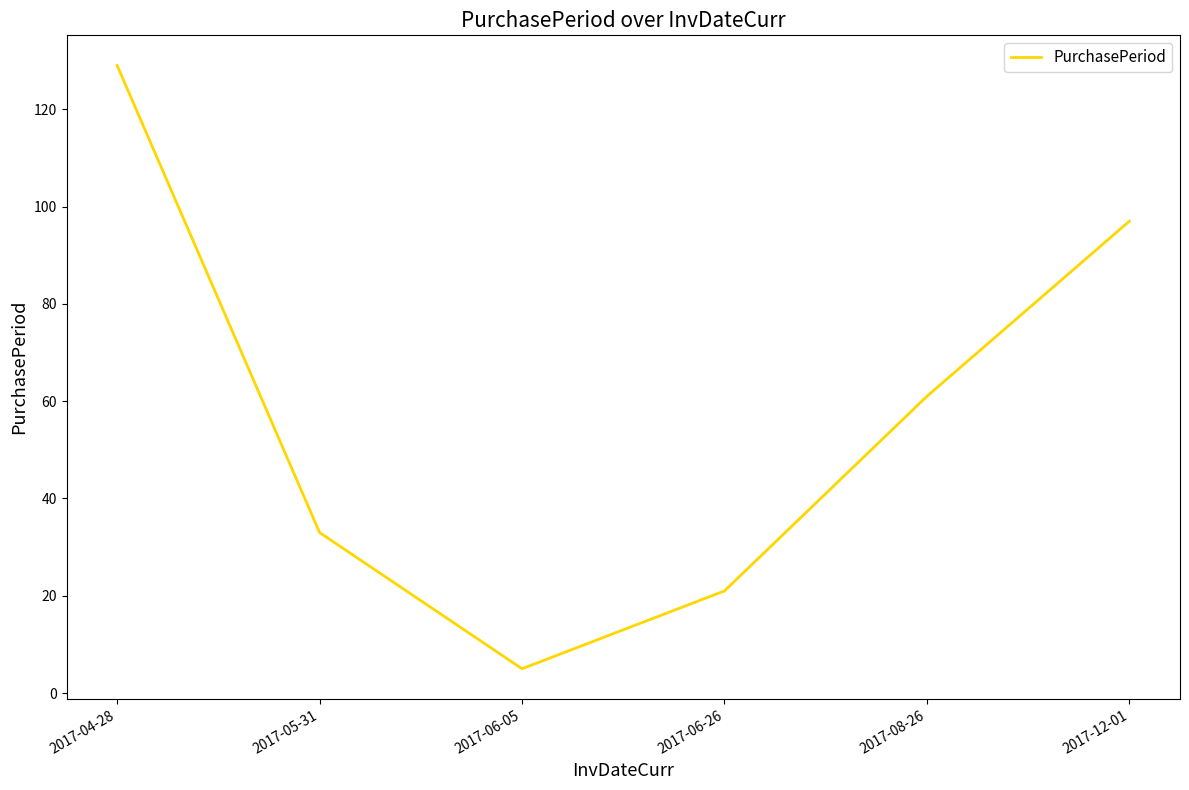

List the labels in order of value, largest first.

2017-04-28, 2017-12-01, 2017-08-26, 2017-05-31, 2017-06-26, 2017-06-05